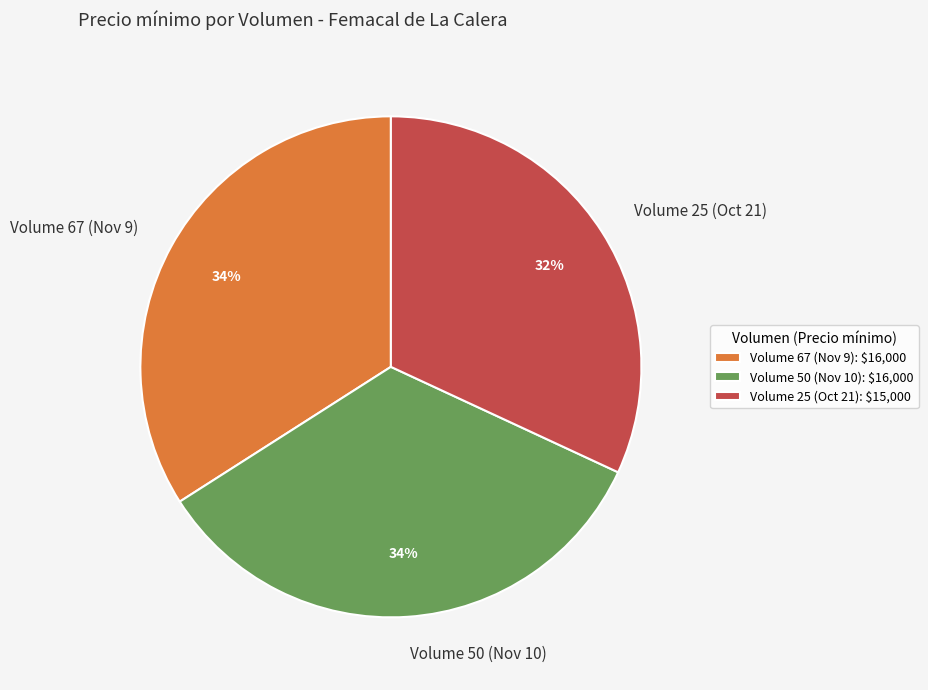

True or false: Volume 67 (Nov 9) accounts for 23% of the total.

False